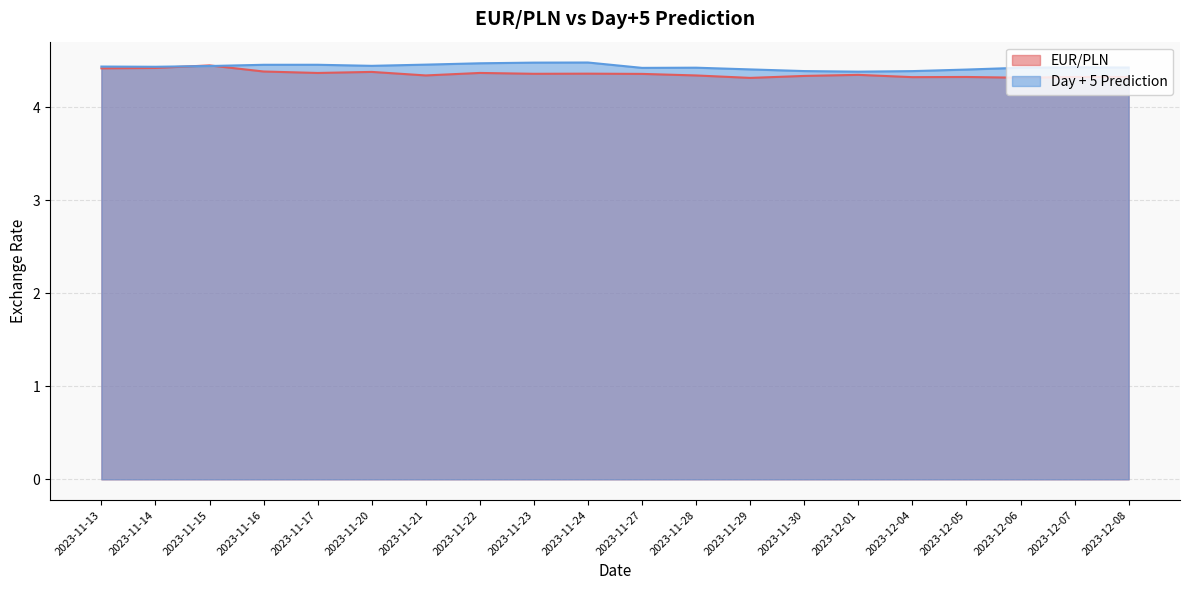

Reading left to right, transcribe all the data shown in this chart.

EUR/PLN: 2023-11-13=4.4	2023-11-14=4.4	2023-11-15=4.5	2023-11-16=4.4	2023-11-17=4.4	2023-11-20=4.4	2023-11-21=4.3	2023-11-22=4.4	2023-11-23=4.4	2023-11-24=4.4	2023-11-27=4.4	2023-11-28=4.3	2023-11-29=4.3	2023-11-30=4.3	2023-12-01=4.4	2023-12-04=4.3	2023-12-05=4.3	2023-12-06=4.3	2023-12-07=4.3	2023-12-08=4.3
Day + 5 Prediction: 2023-11-13=4.4	2023-11-14=4.4	2023-11-15=4.4	2023-11-16=4.5	2023-11-17=4.5	2023-11-20=4.4	2023-11-21=4.5	2023-11-22=4.5	2023-11-23=4.5	2023-11-24=4.5	2023-11-27=4.4	2023-11-28=4.4	2023-11-29=4.4	2023-11-30=4.4	2023-12-01=4.4	2023-12-04=4.4	2023-12-05=4.4	2023-12-06=4.4	2023-12-07=4.4	2023-12-08=4.4